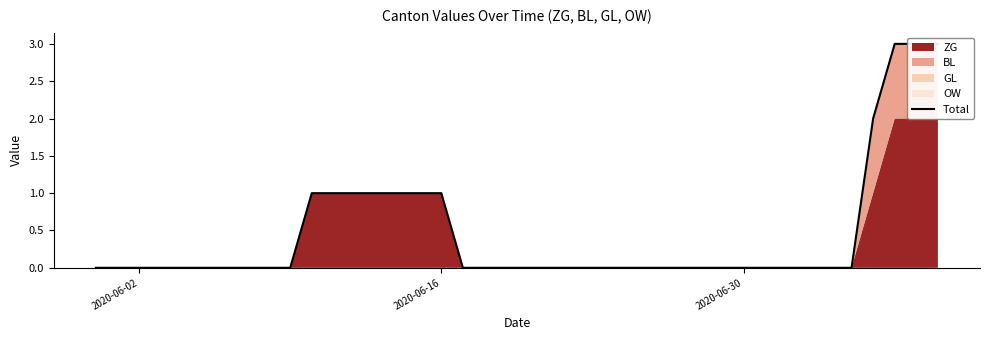

How many data points does each series have?

40